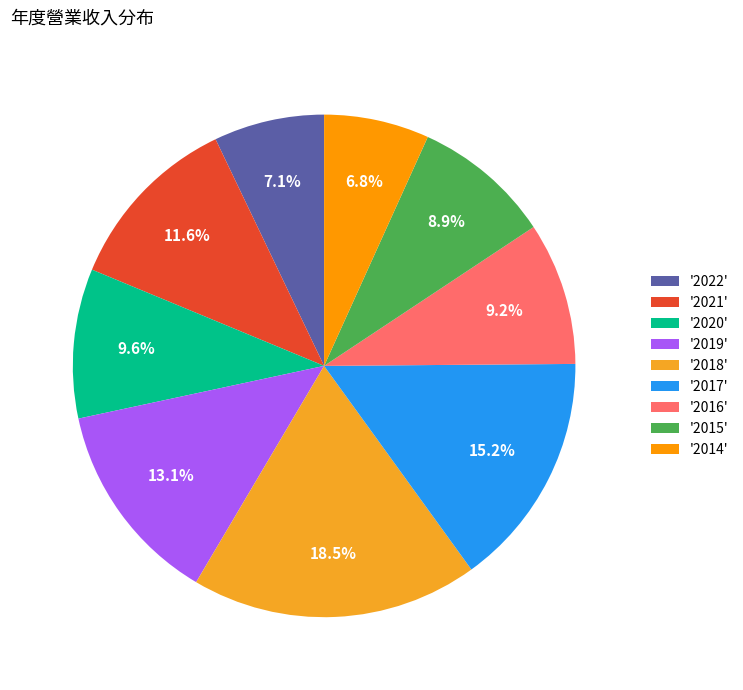

Count the number of slices in the pie.

9